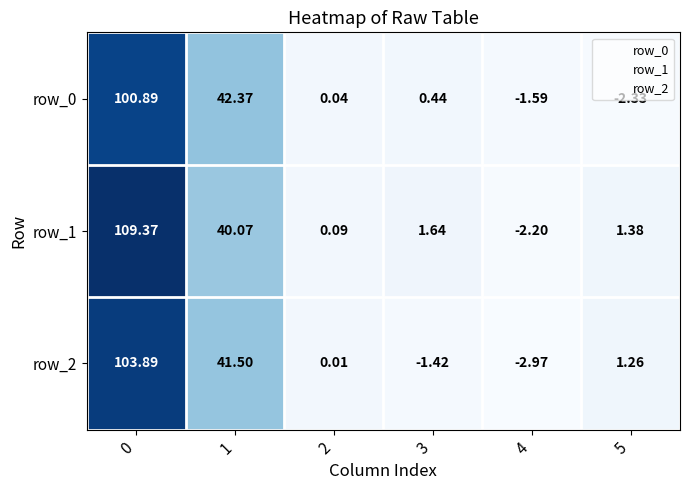

How many values in row_0 are above zero?

4